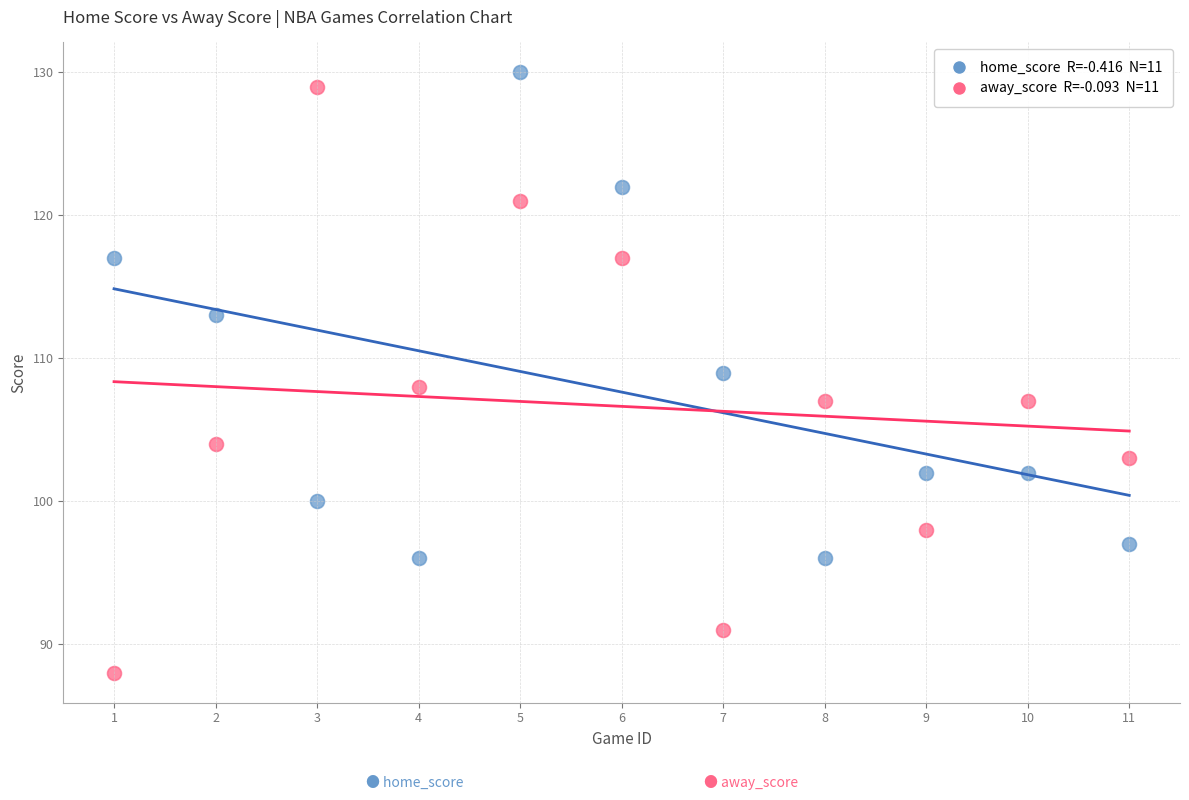

Across all data points, what is the range of X values (max minus min)?

10